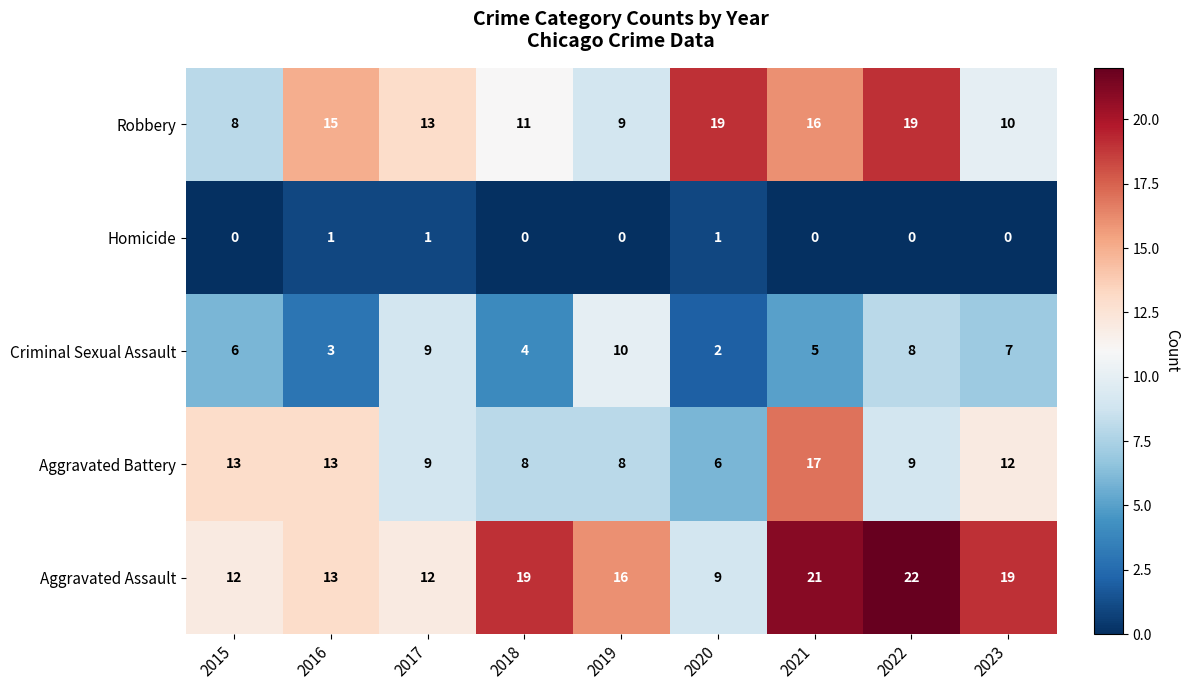

At how many categories does at least one series exceed 11?

9